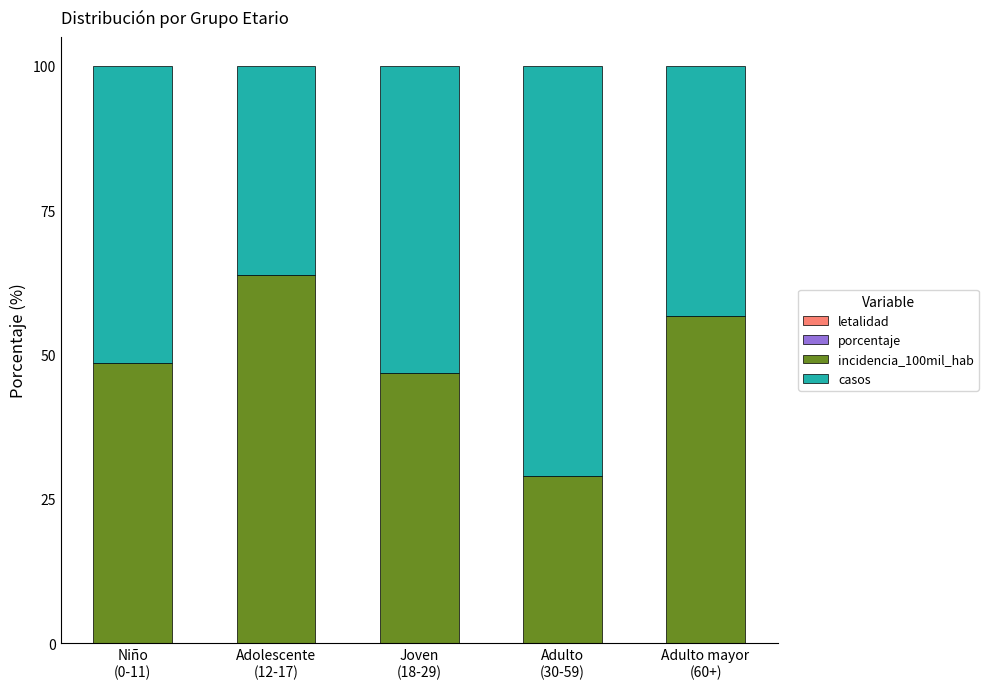

Rank the series by their maximum value, from lowest to highest.

letalidad, porcentaje, incidencia_100mil_hab, casos